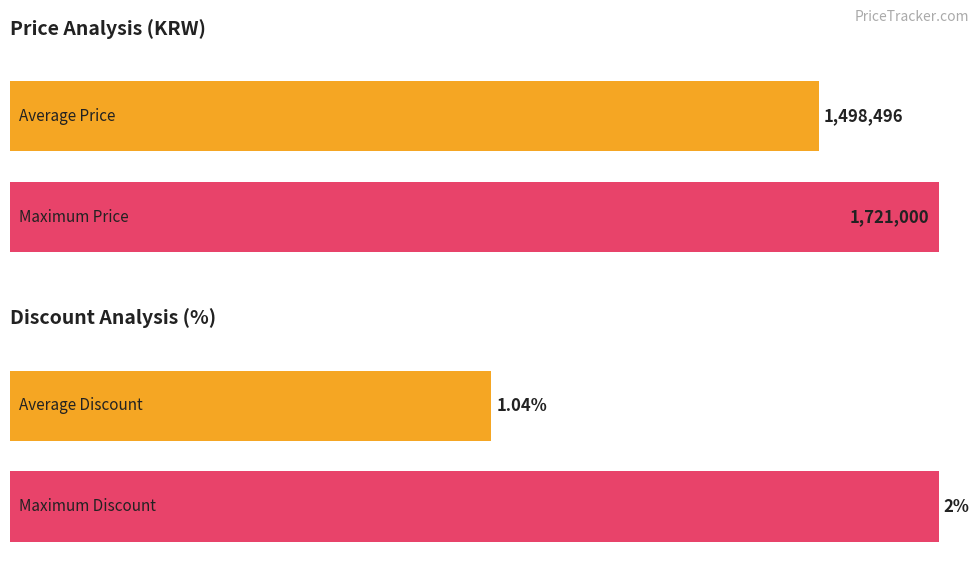

How many distinct data groups are displayed?

2